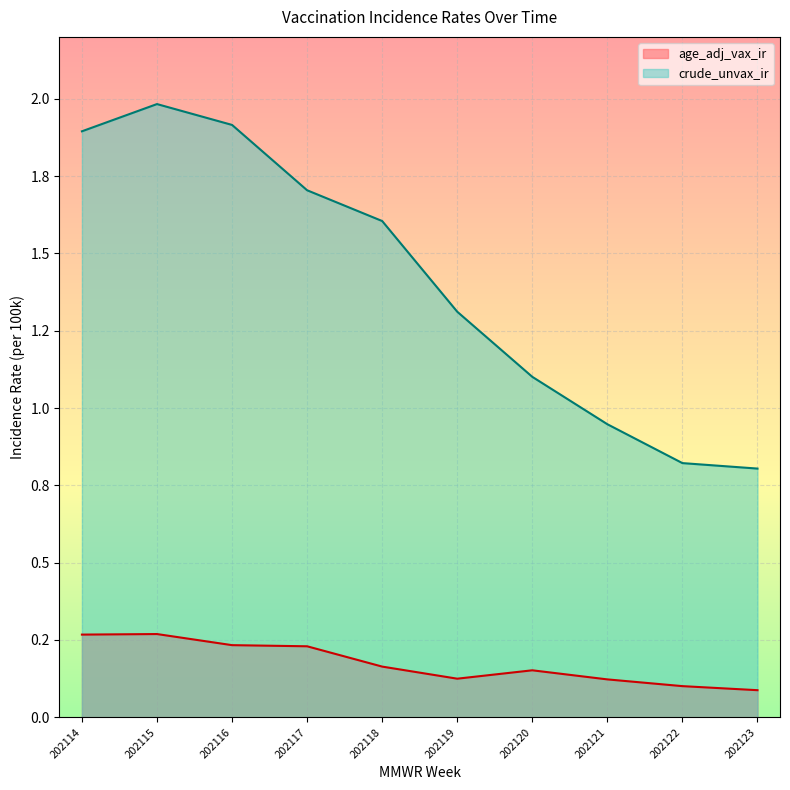

True or false: crude_unvax_ir has more than 1 interior local peaks.

False